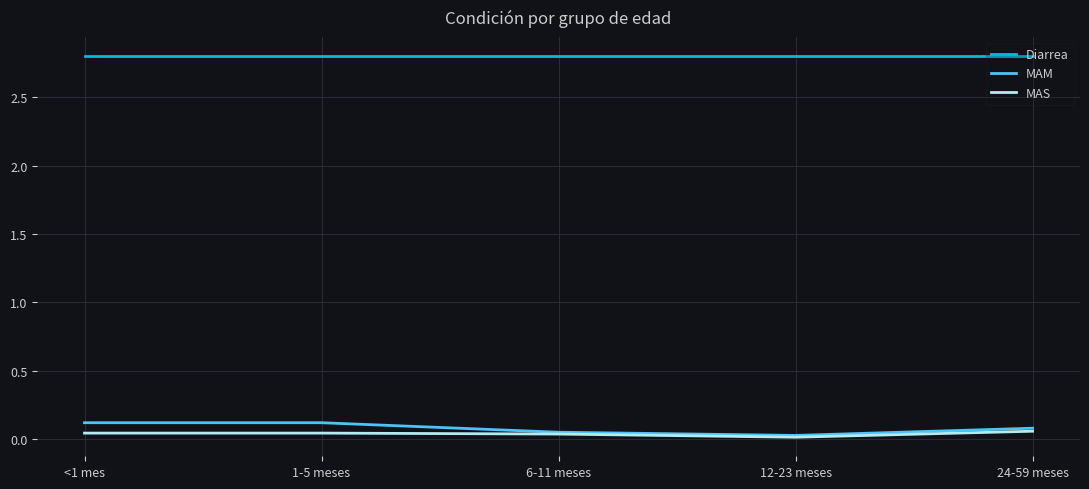

True or false: Diarrea and MAS cross at least once.

False